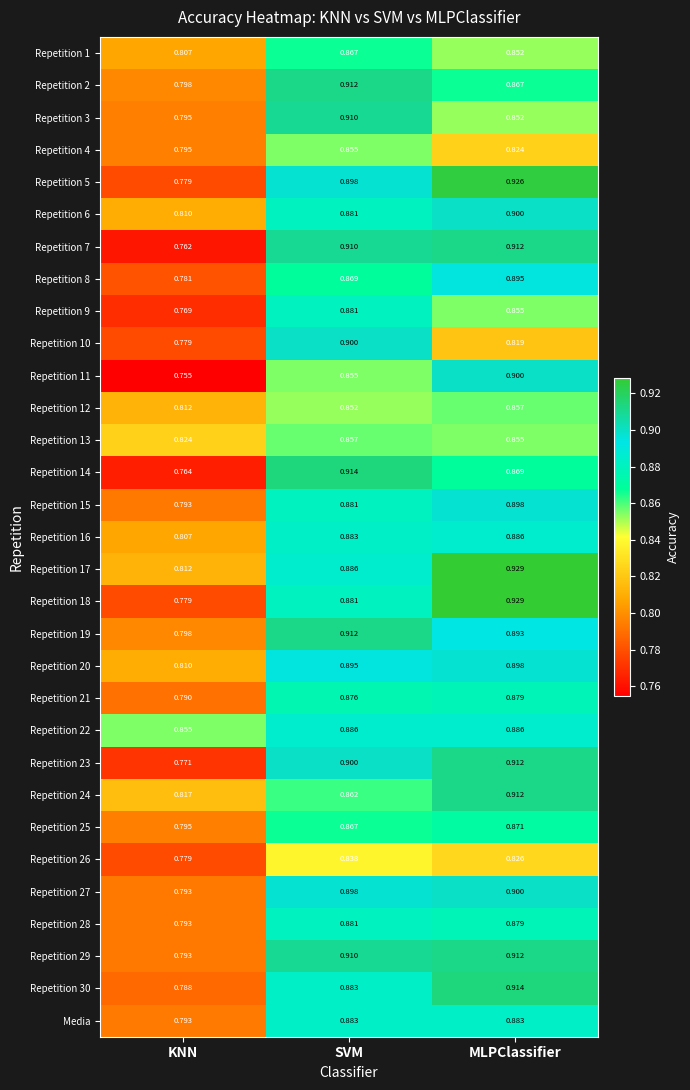

Where is Repetition 24 nearest to the value 0?

KNN